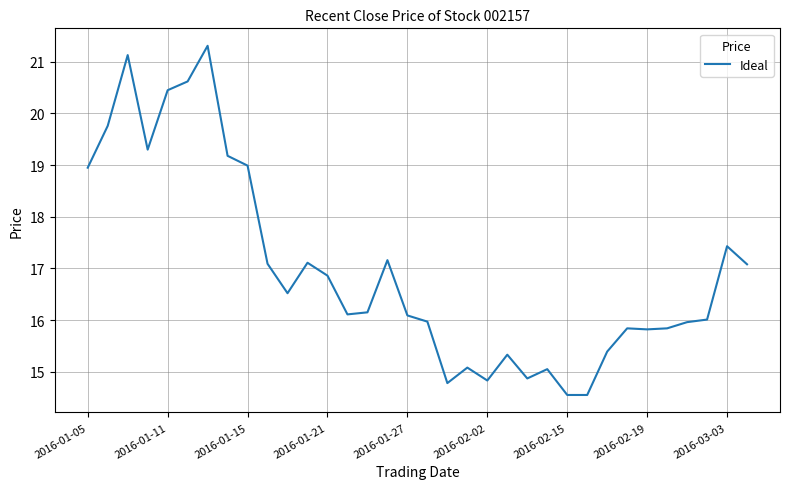

How many lines are shown in the chart?

1